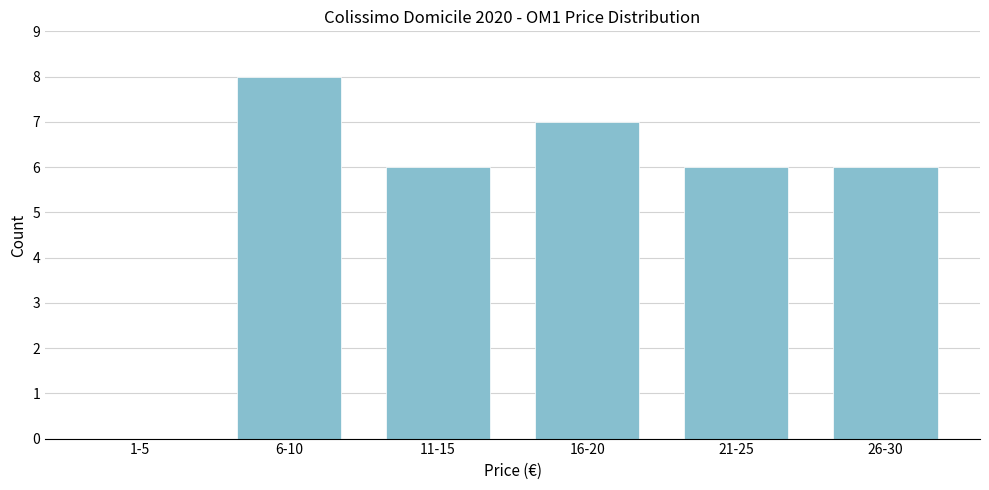

Reading right to left, what are all the values shown in this chart?

26-30=6	21-25=6	16-20=7	11-15=6	6-10=8	1-5=0